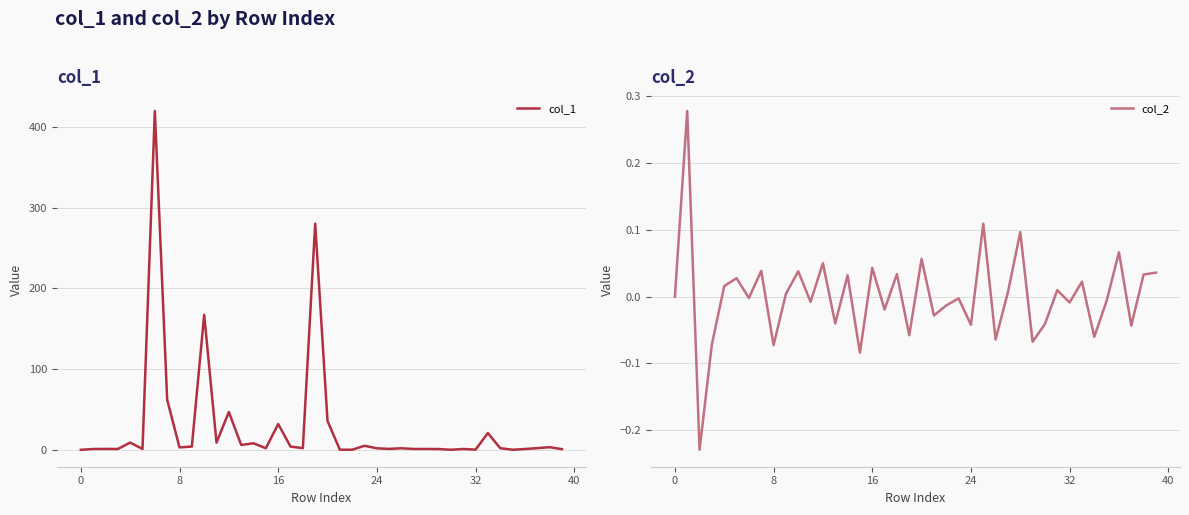

What is the maximum value shown in the chart?

419.9